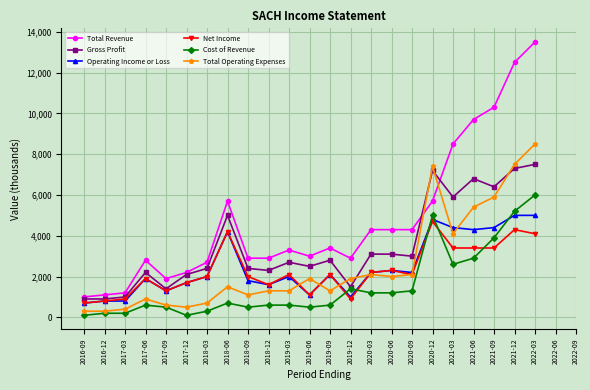

True or false: Total Operating Expenses has more than 2 interior local peaks.

True